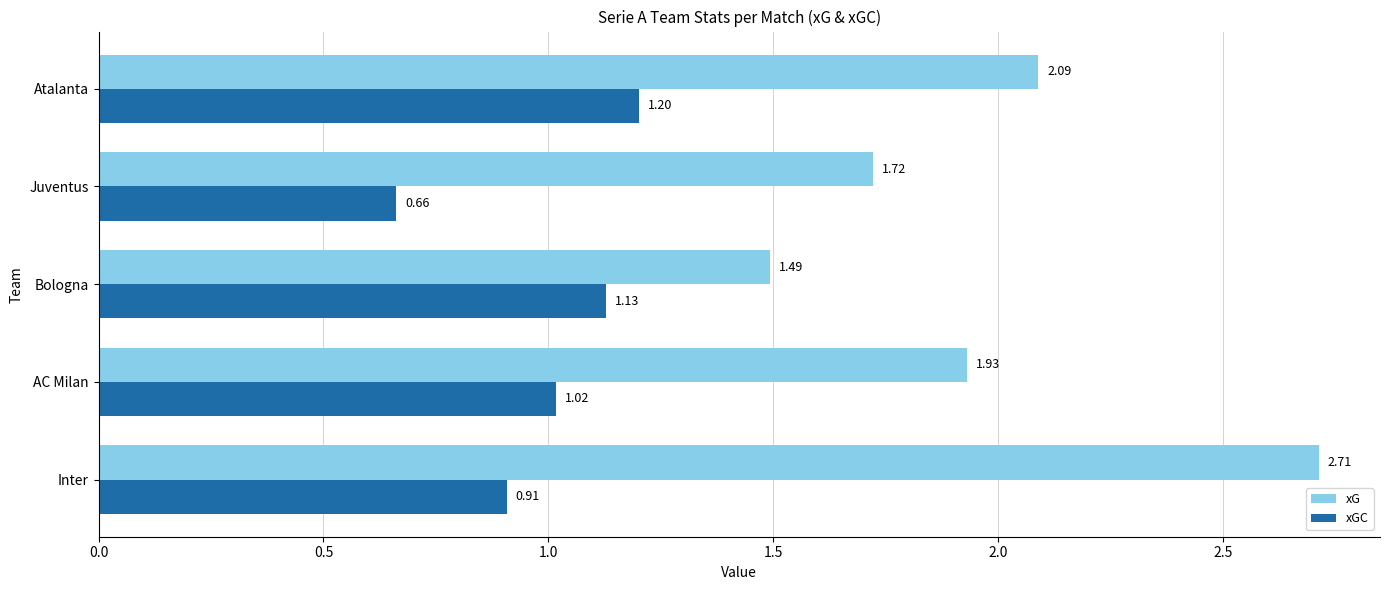

Which category has the lowest value across all series?

Juventus